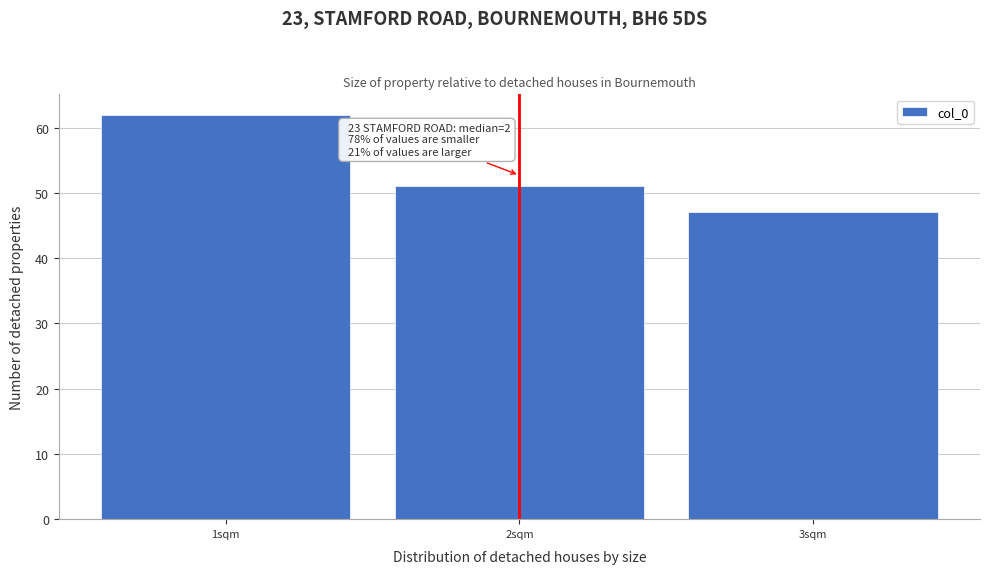

Which range on the x-axis has the tallest bar?

0.5 to 1.5